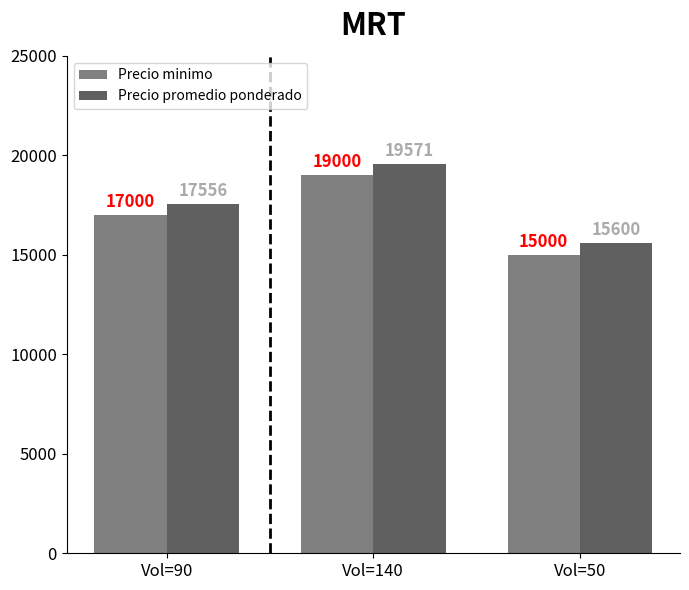

Where is Precio promedio ponderado nearest to the value 17585?

Vol=90